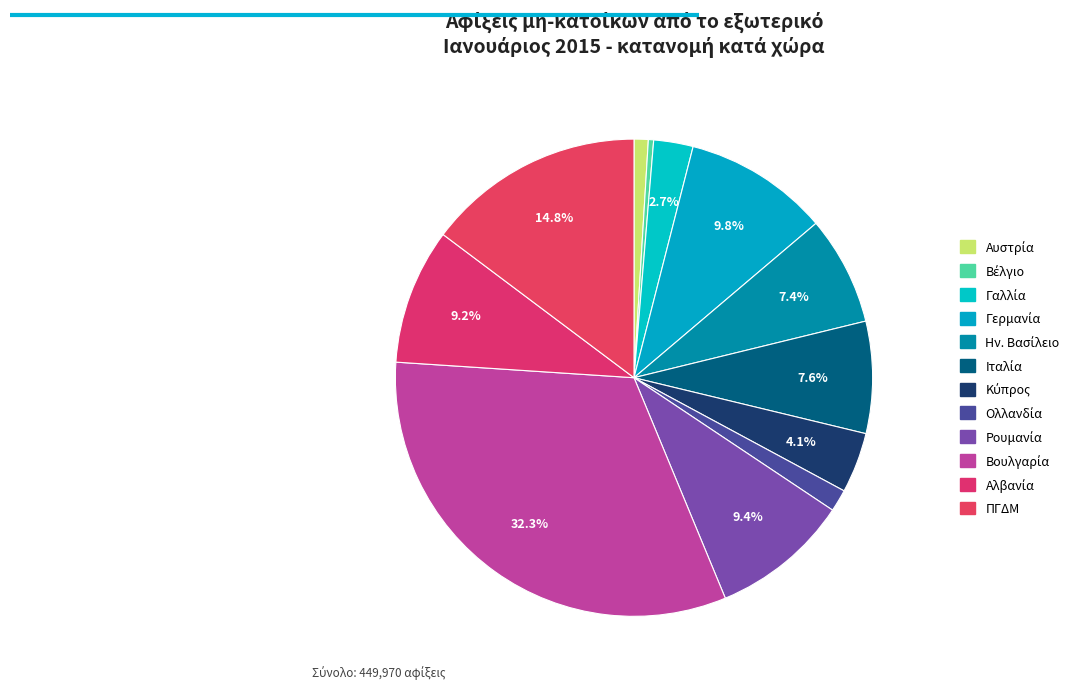

What is the smallest slice in the pie chart?

Βέλγιο